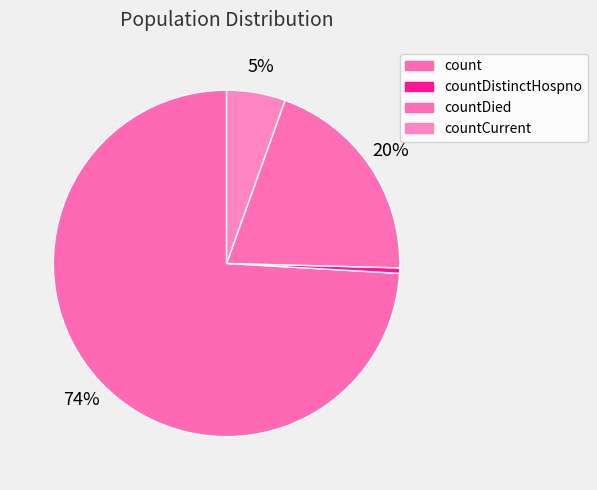

What is the smallest slice in the pie chart?

countDistinctHospno